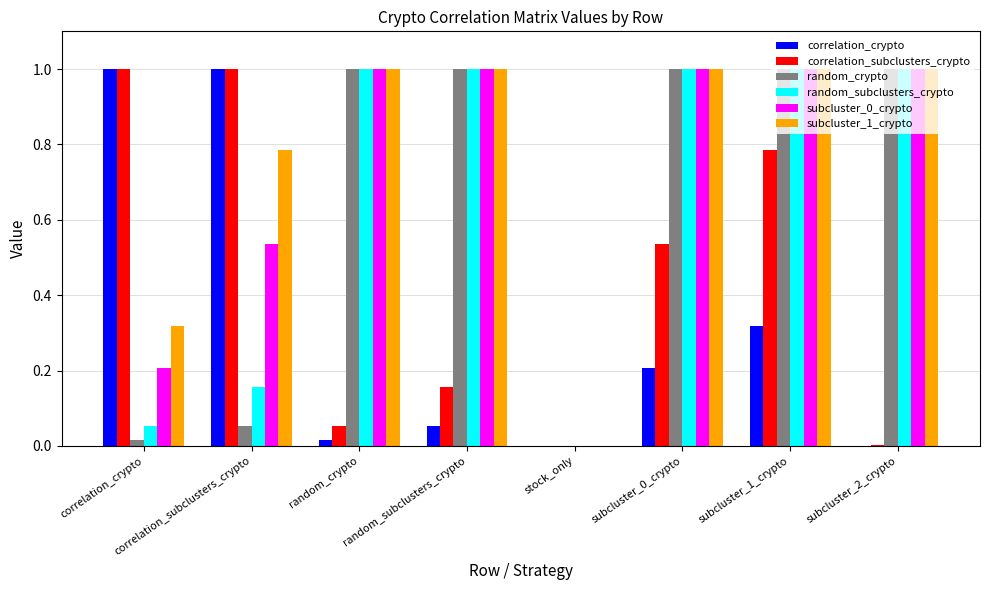

Which series changed the most between random_crypto and random_subclusters_crypto?

correlation_subclusters_crypto